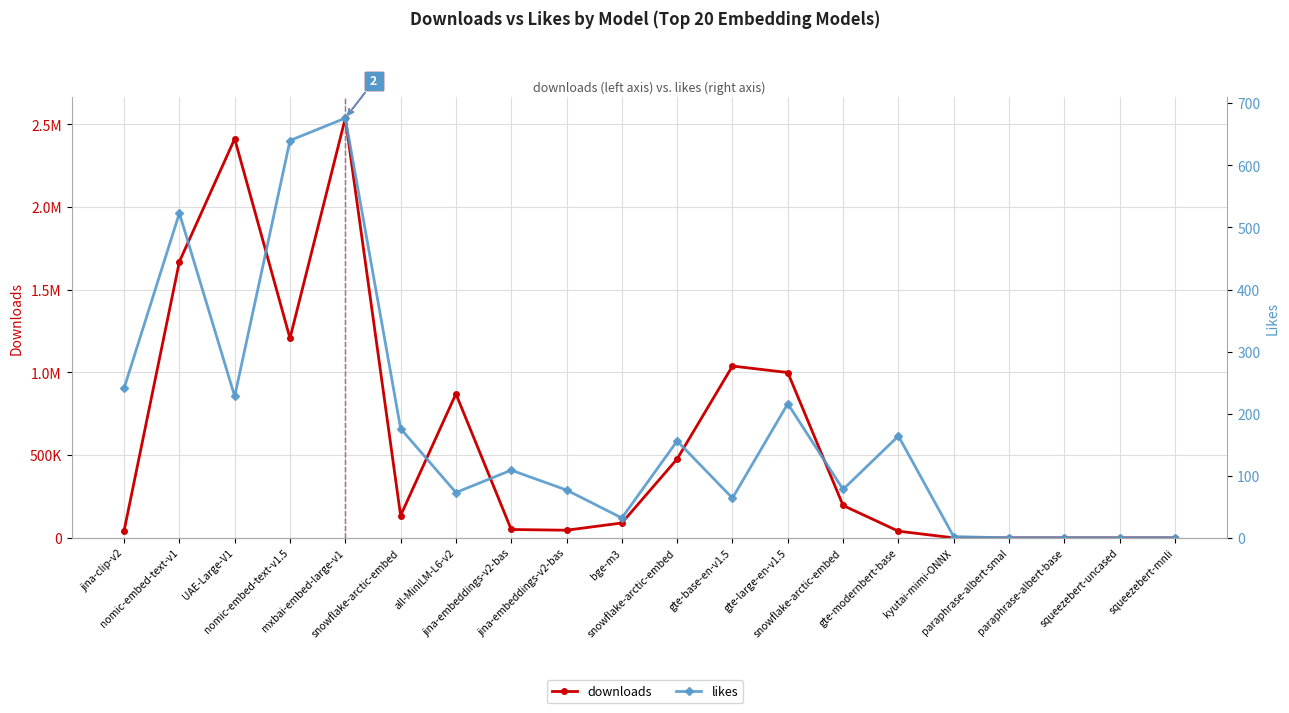

Between UAE-Large-V1 and paraphrase-albert-base, which is larger?

UAE-Large-V1